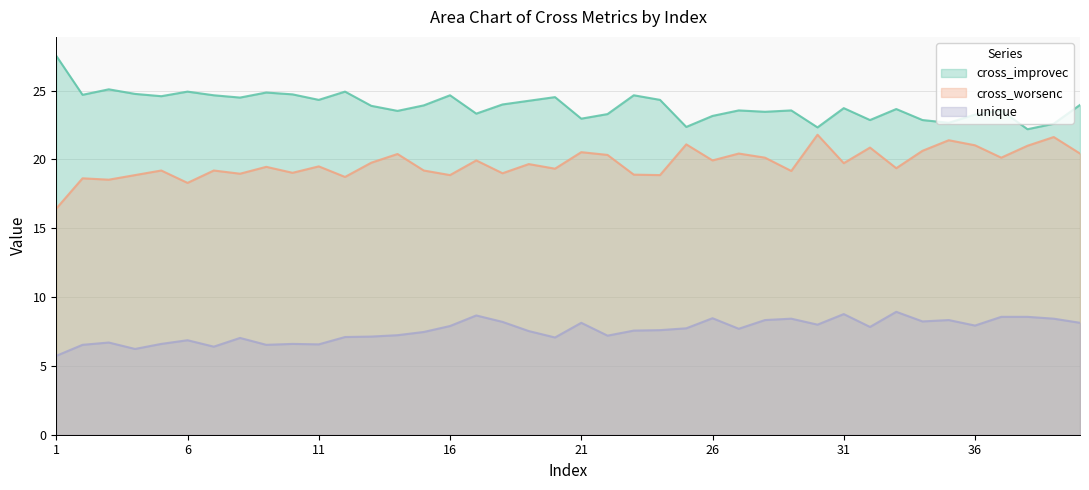

Where is cross_improvec nearest to the value 24?

18